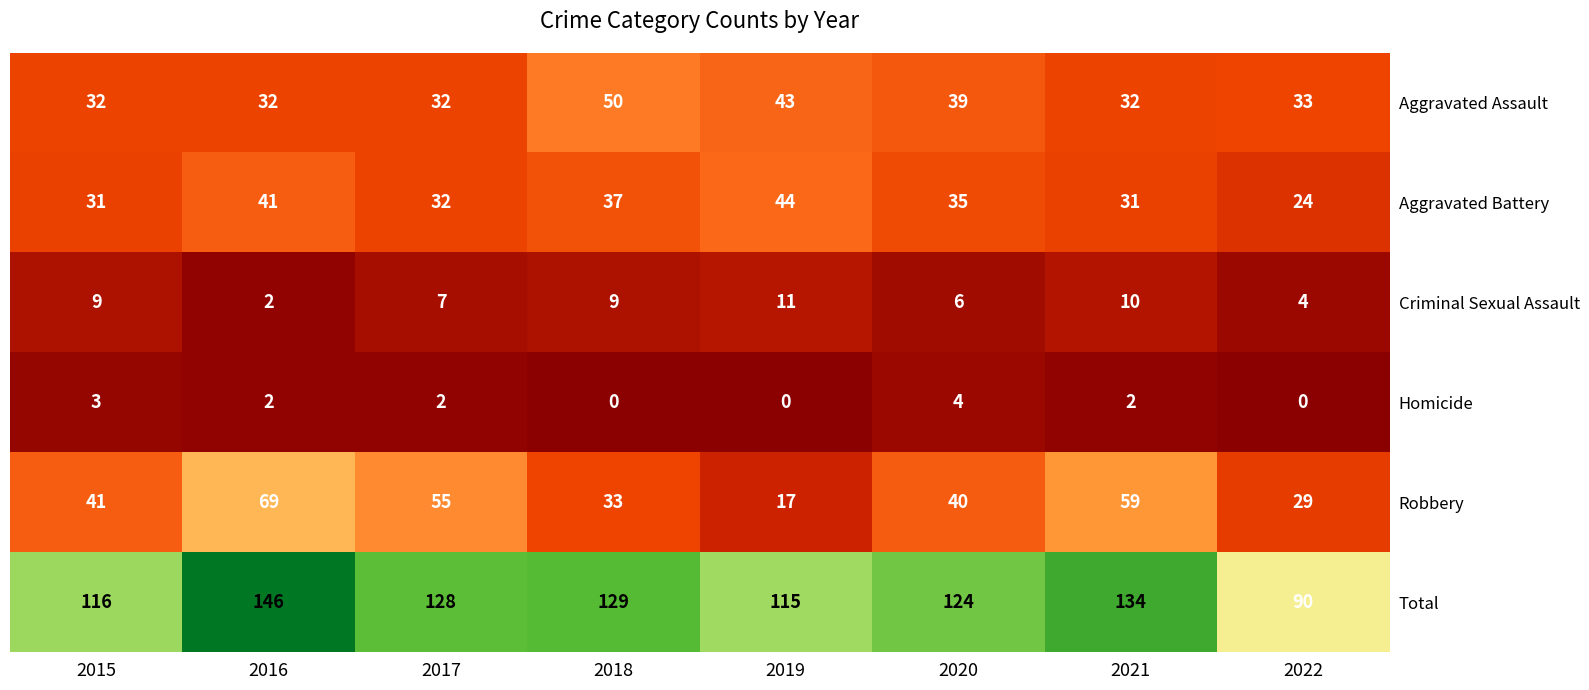

List the labels in order of Robbery value, largest first.

2016, 2021, 2017, 2015, 2020, 2018, 2022, 2019